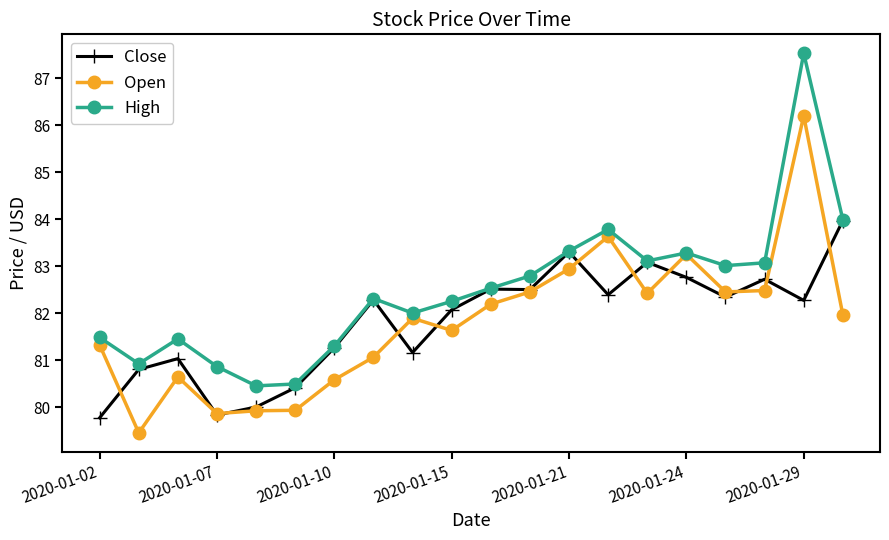

What is the difference between the maximum and minimum values in the Close series?

4.2